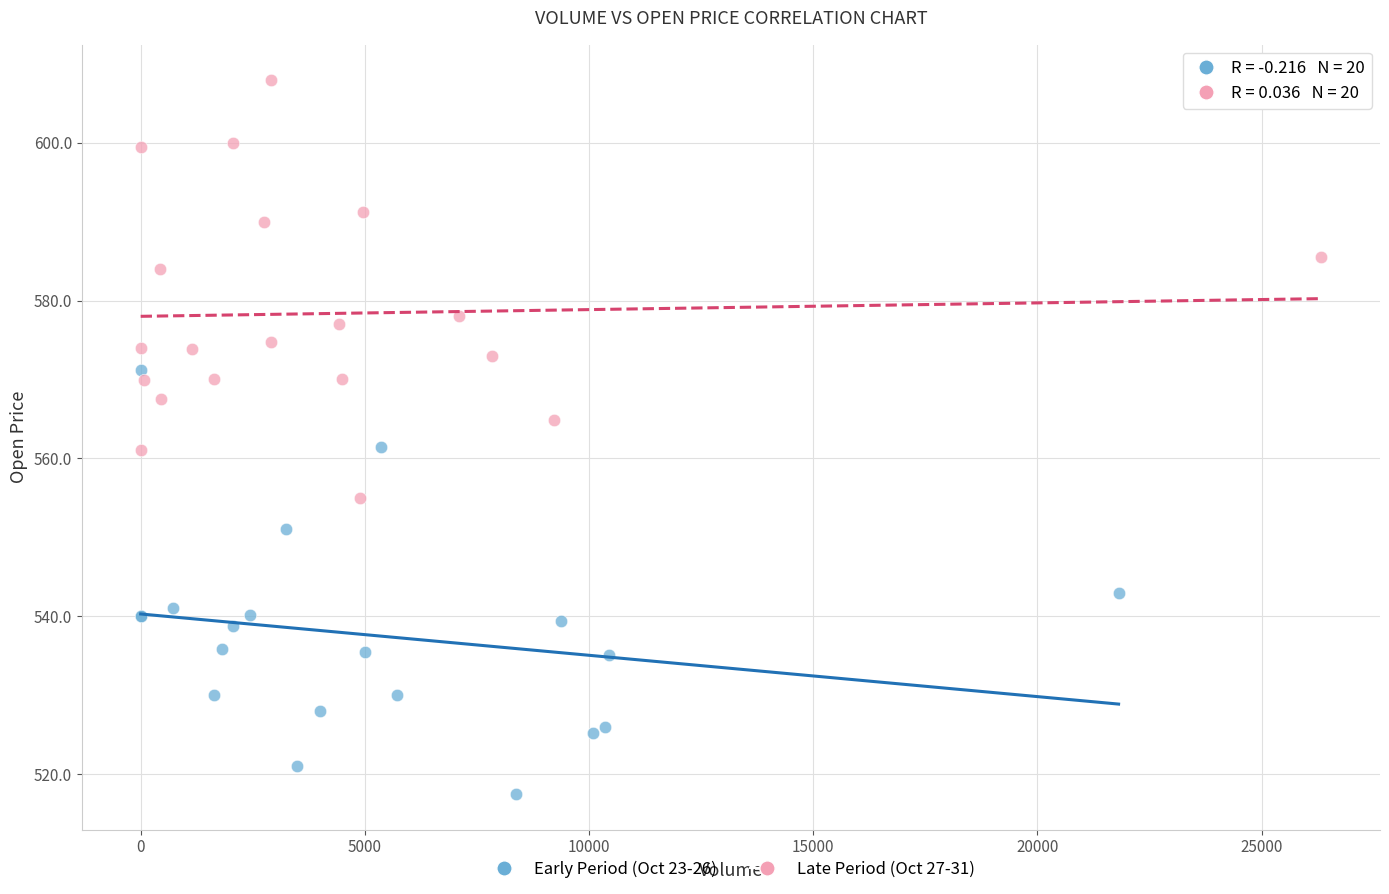

Which series reaches the maximum Y coordinate?

Late Period (Oct 27-31)